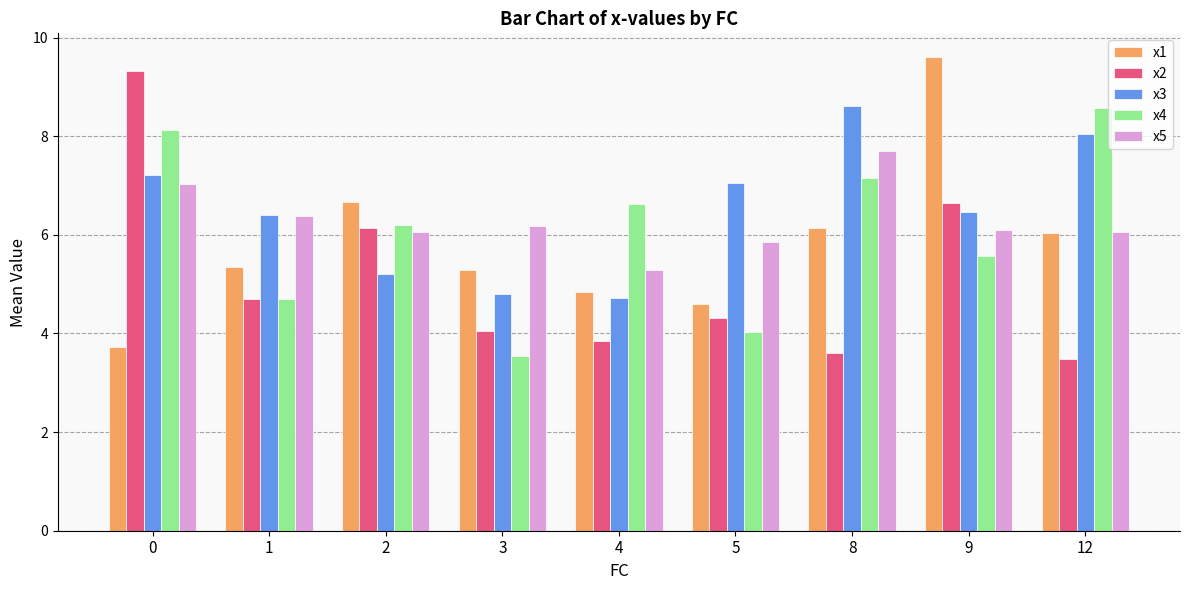

How many bars are there in each group?

5